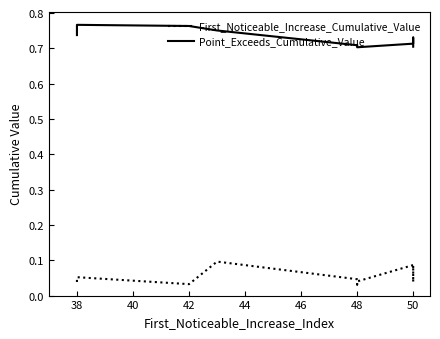

What is the difference between the maximum and minimum values in the Point_Exceeds_Cumulative_Value series?

0.1